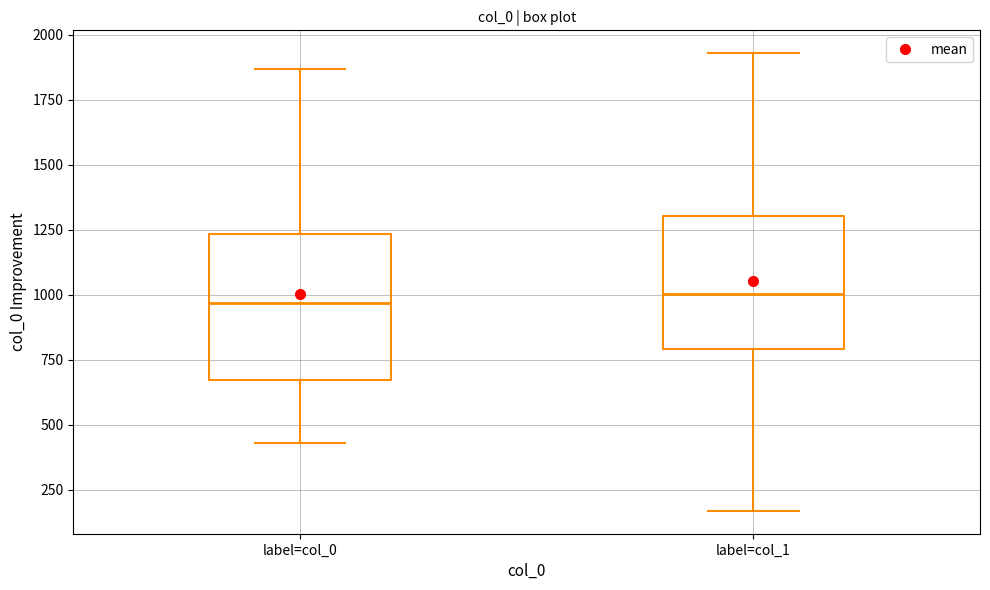

Where is the lower edge of the box for label=col_0 on the y-axis? The values are not printed on the chart, so give them approximately, as read against the axis.

650